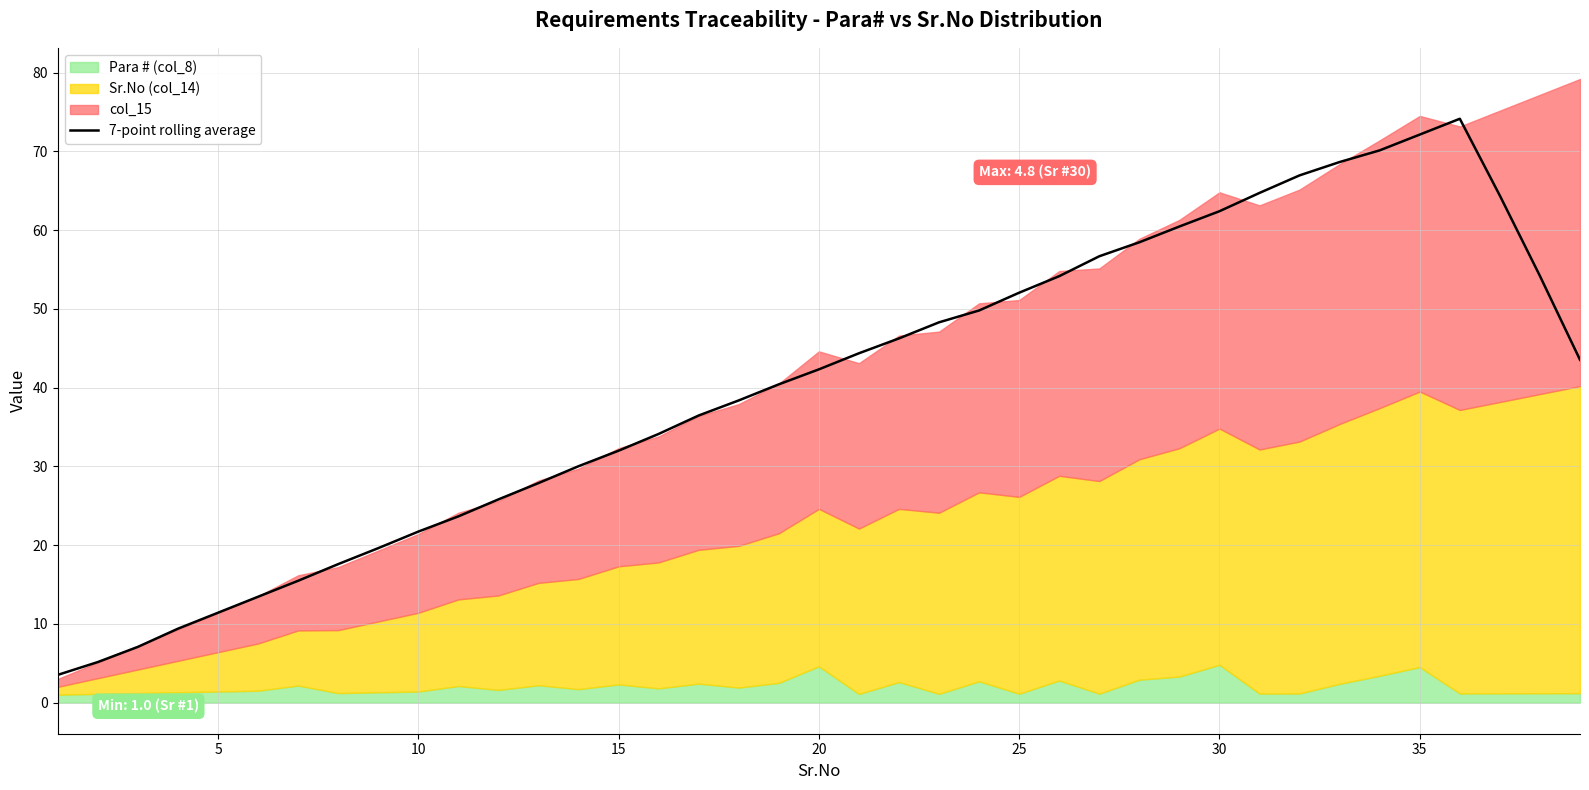

What is the sum of all values?

1567.0